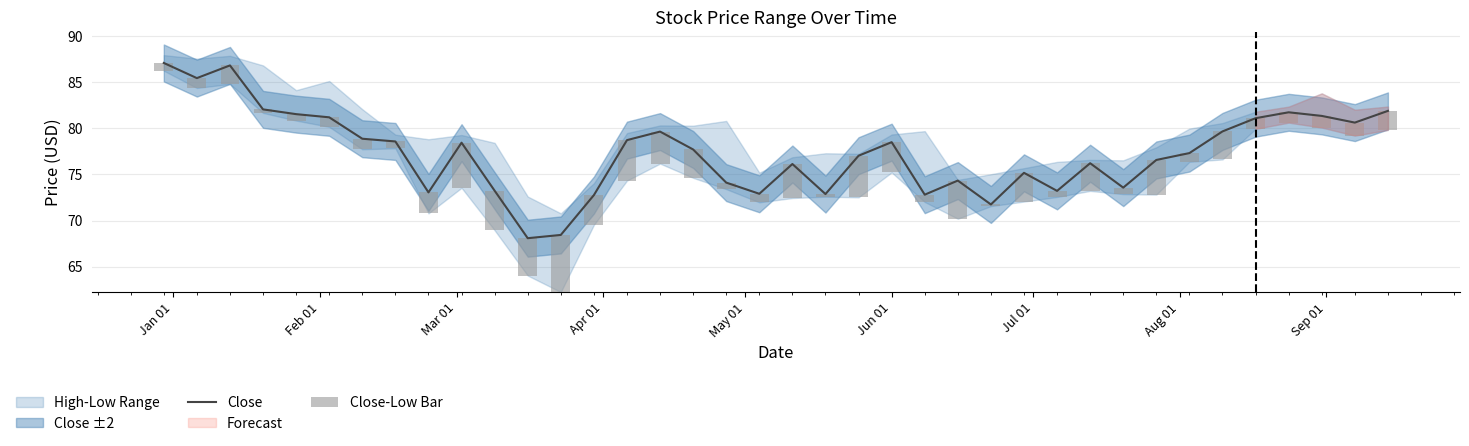

How many values in the Close series are below 77?

17